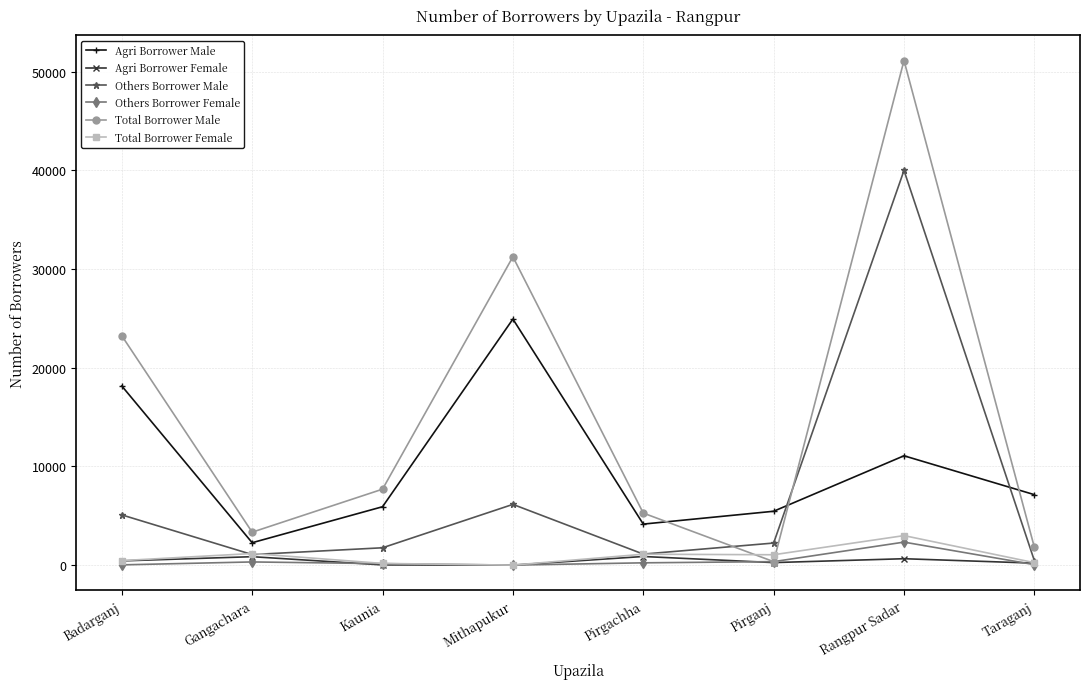

What is the difference between the highest and lowest values at Mithapukur?

31237